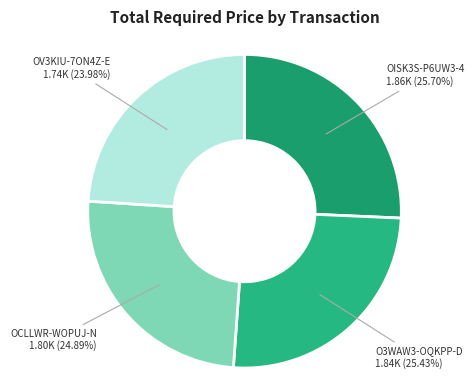

How many slices are in this pie chart?

4